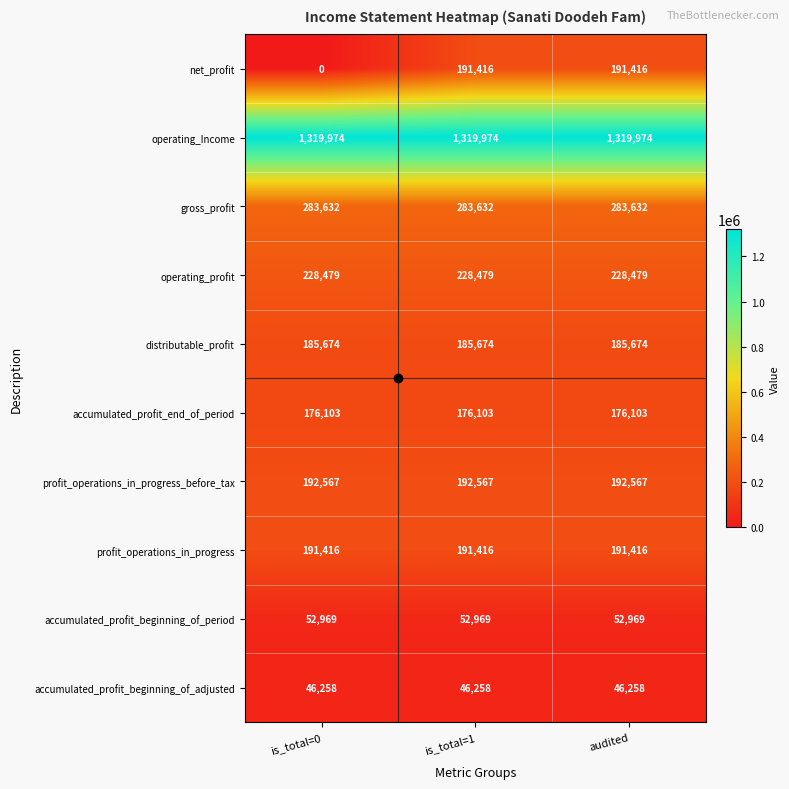

Is the value of profit_operations_in_progress_before_tax at audited greater than the value of accumulated_profit_end_of_period at audited?

Yes